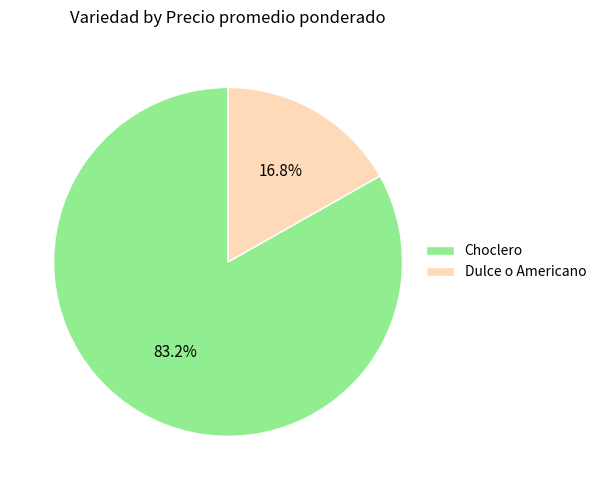

What percentage do Dulce o Americano and Choclero together represent?

100.0%